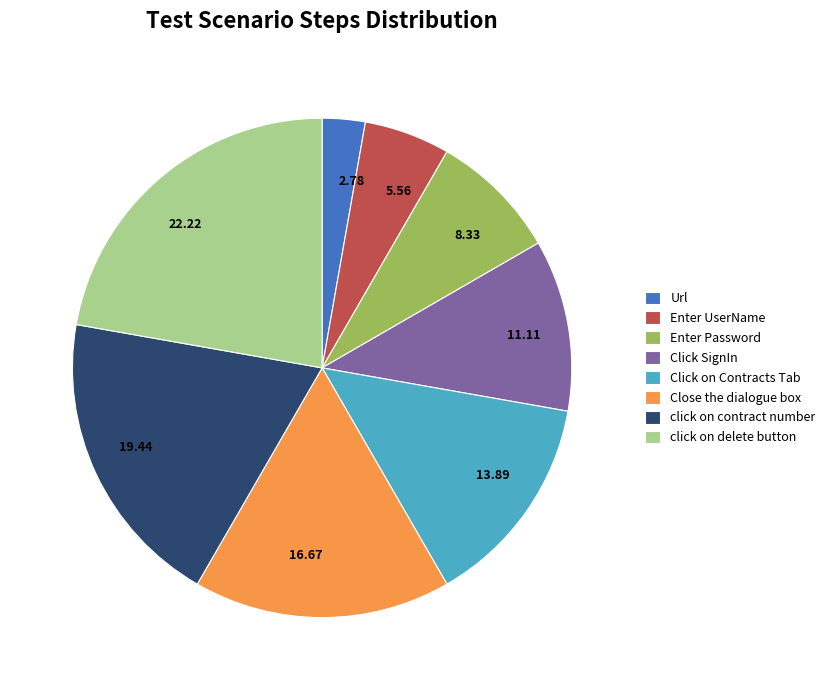

Approximately how many times larger is the value at 8.33 compared to 13.89?

0.6